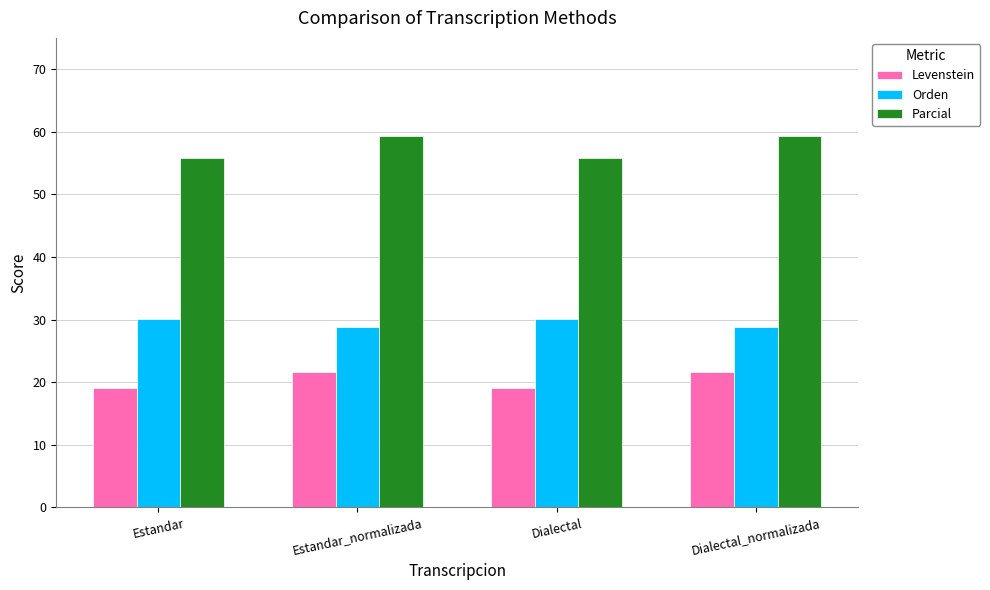

Are the bars horizontal?

No